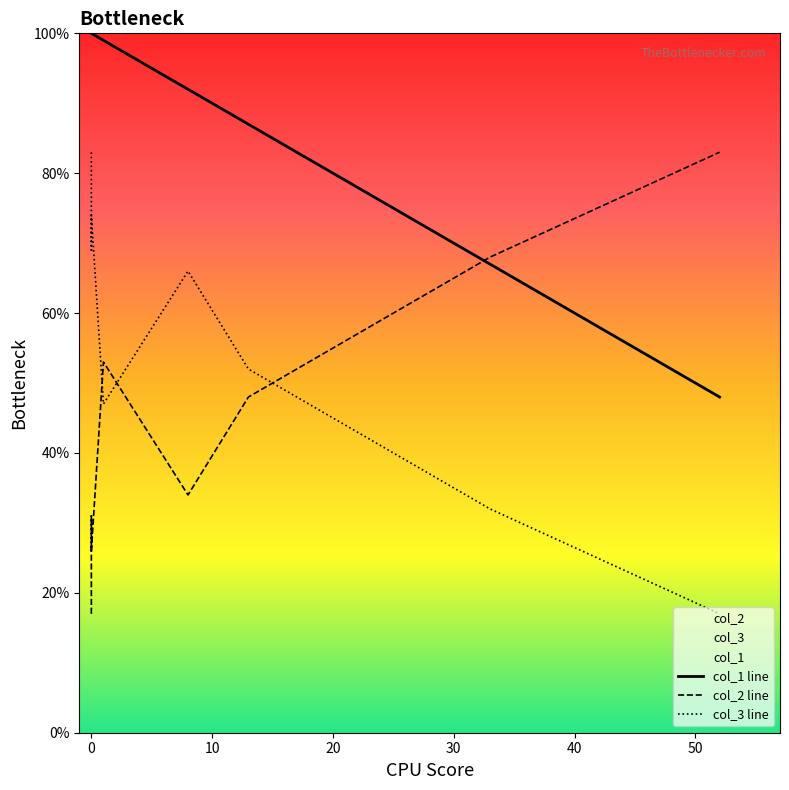

What is the maximum value for col_2?

83